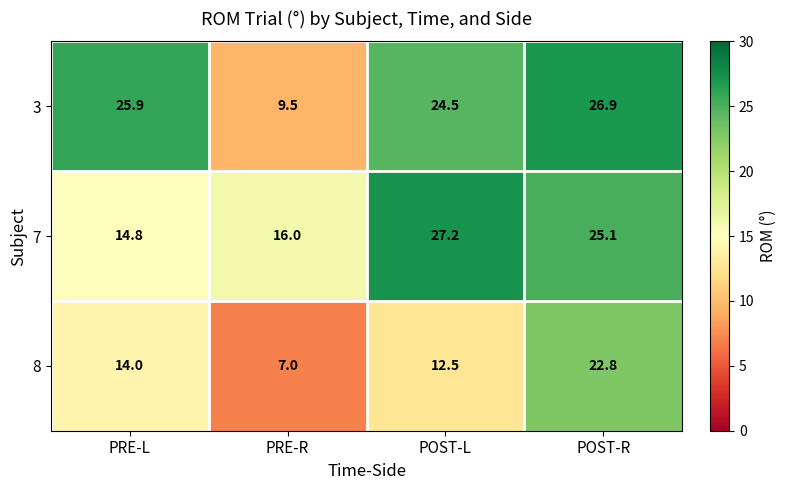

Rank the series at PRE-L from highest to lowest value.

3, 7, 8